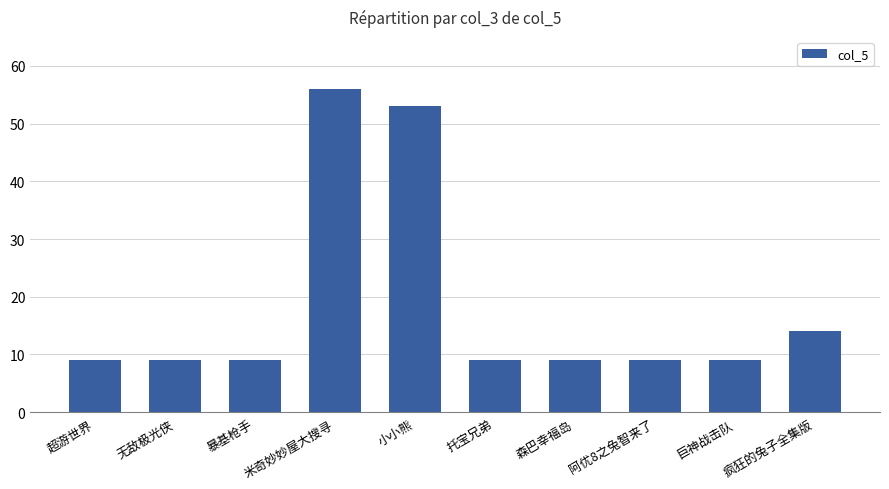

What is the value of the 8th bar from the left?

9